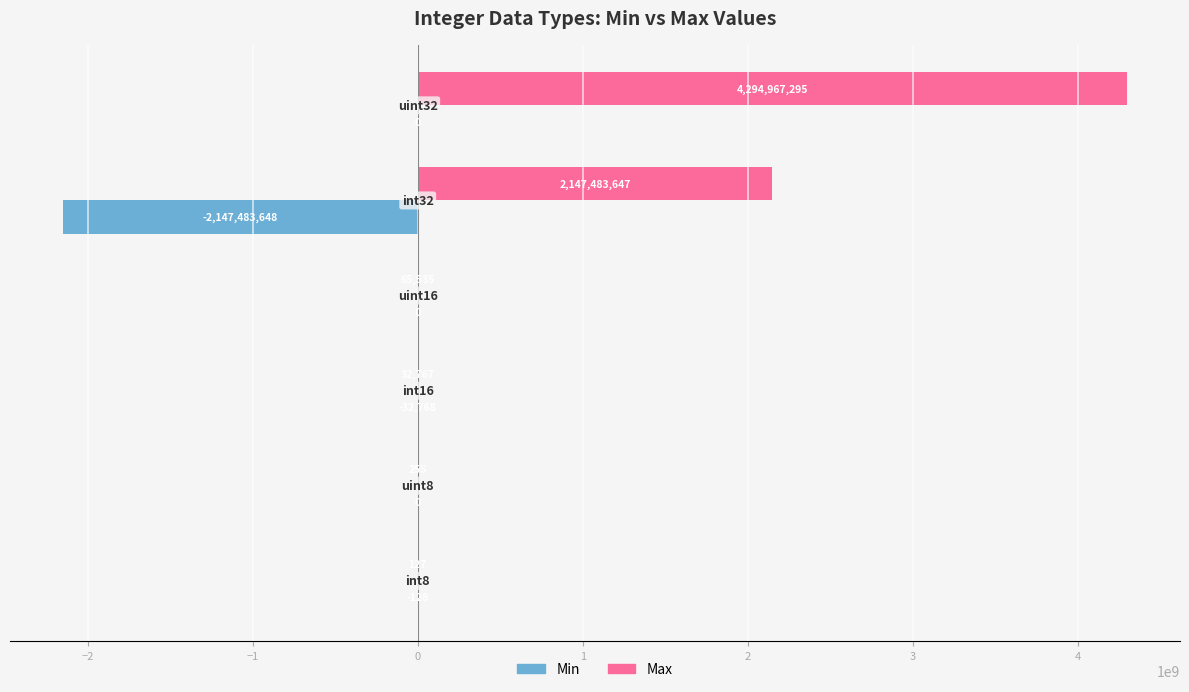

What is the sum of all Min values?

-2147516544